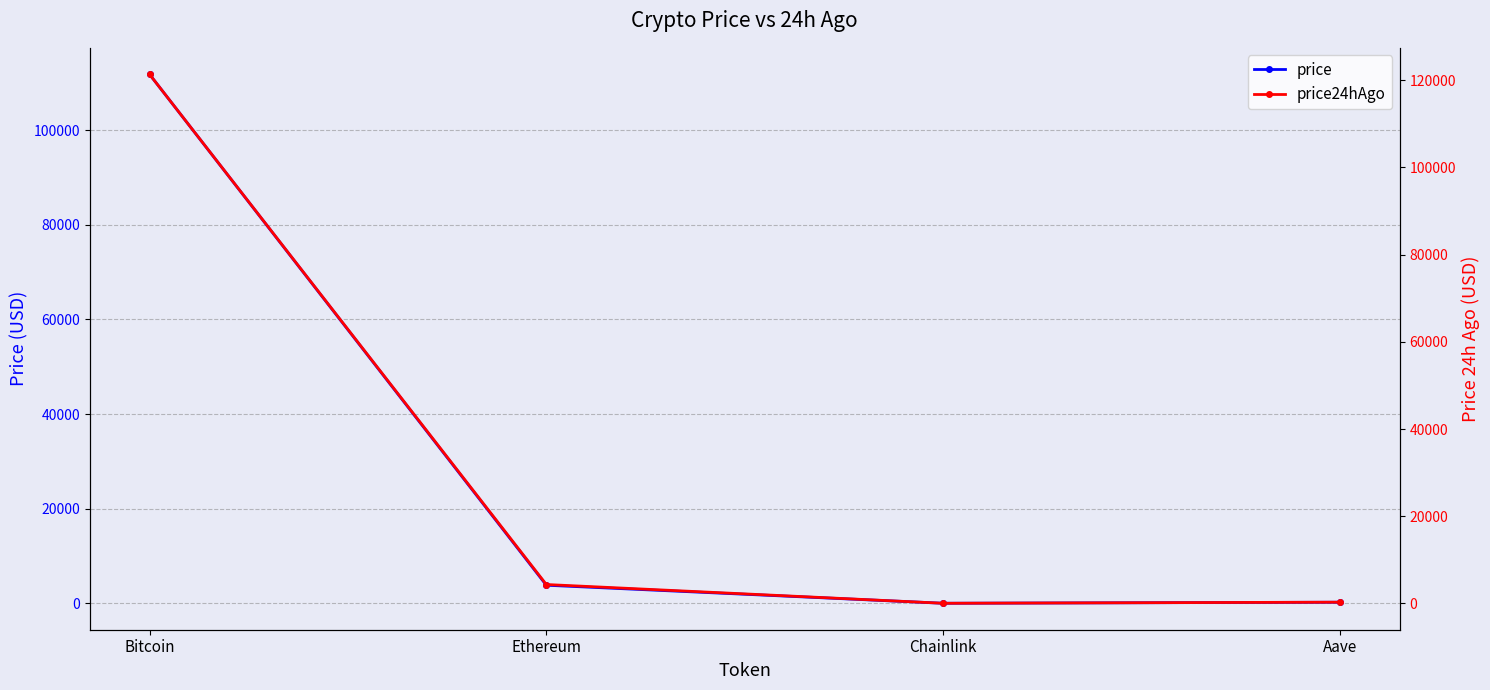

True or false: price and price24hAgo cross at least once.

False